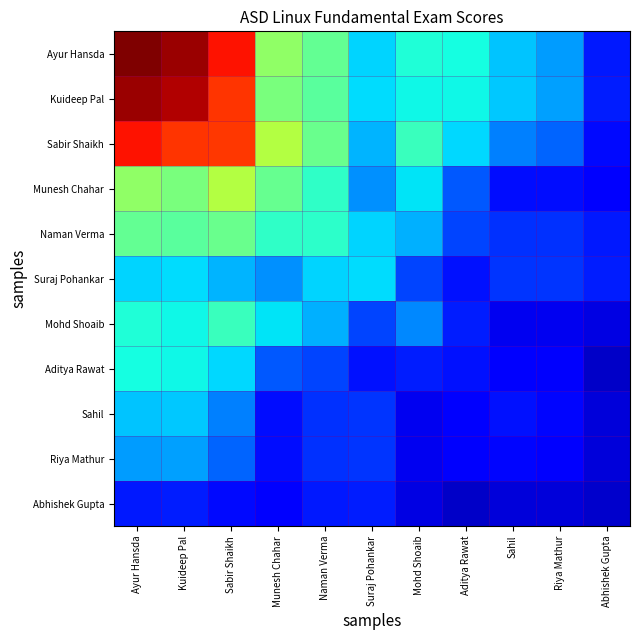

Which series has the largest total across all categories?

Ayur Hansda